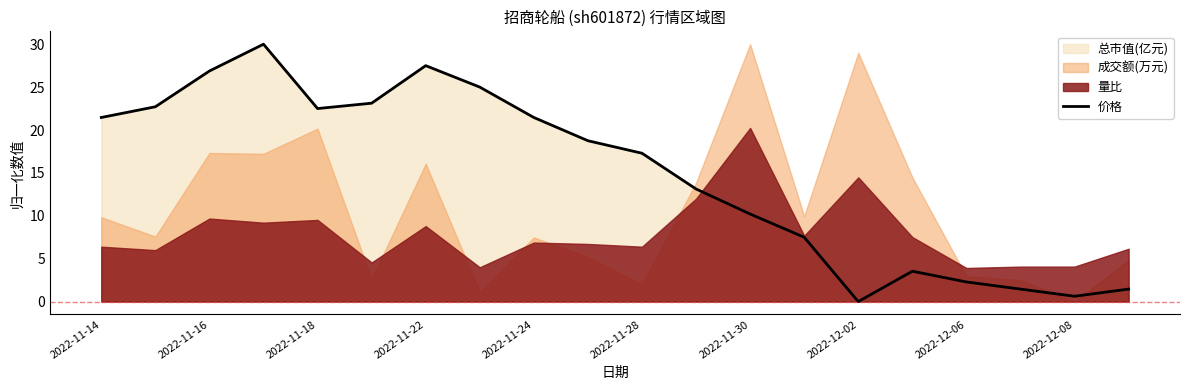

Where does the data first go above 18?

2022-11-14